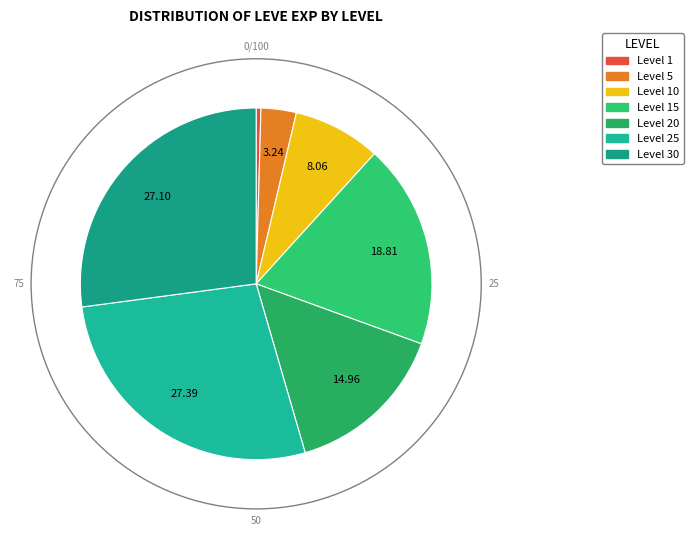

Between Level 15 and Level 1, which is larger?

Level 15